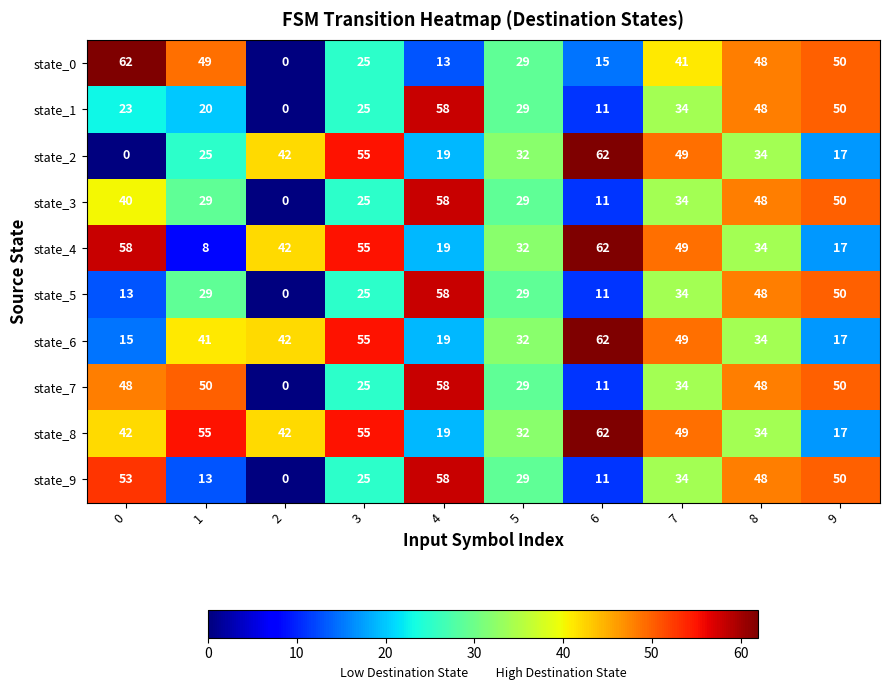

What is the difference between the state_5 values at 6 and 4?

47